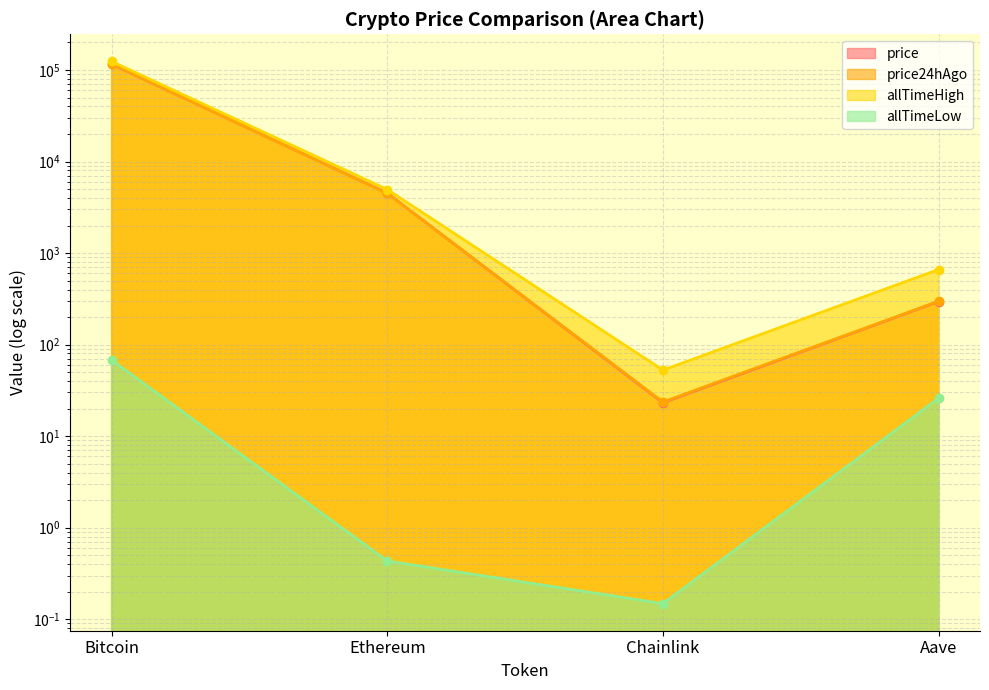

Reading right to left, what are all the values shown in this chart?

price: 295.9	23.2	4514.9	115971.0
price24hAgo: 298.4	23.6	4495.0	116622.0
allTimeHigh: 661.7	52.7	4946.1	124128.0
allTimeLow: 26.0	0.1	0.4	67.8